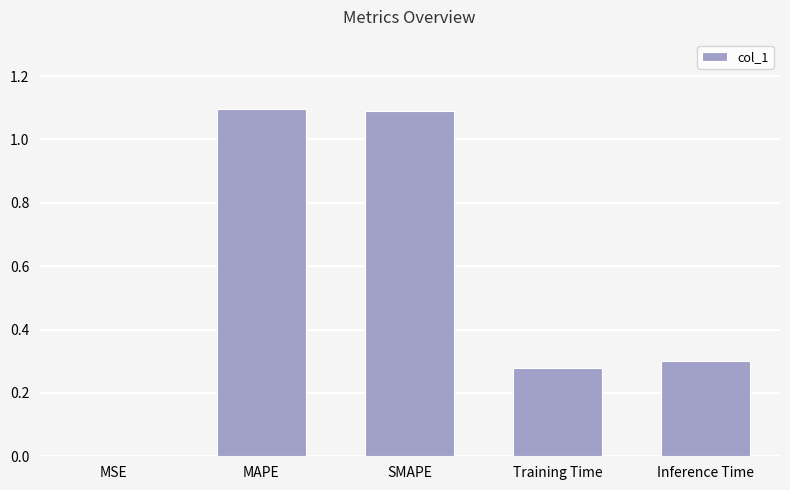

Between MAPE and Inference Time, which is larger?

MAPE